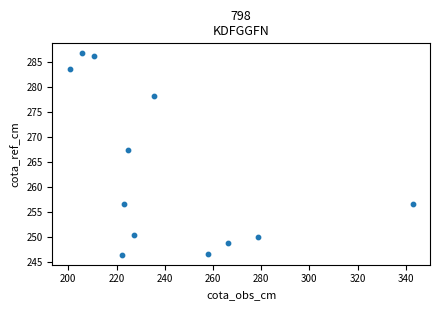

What is the range of Y values (max minus min)?

40.3